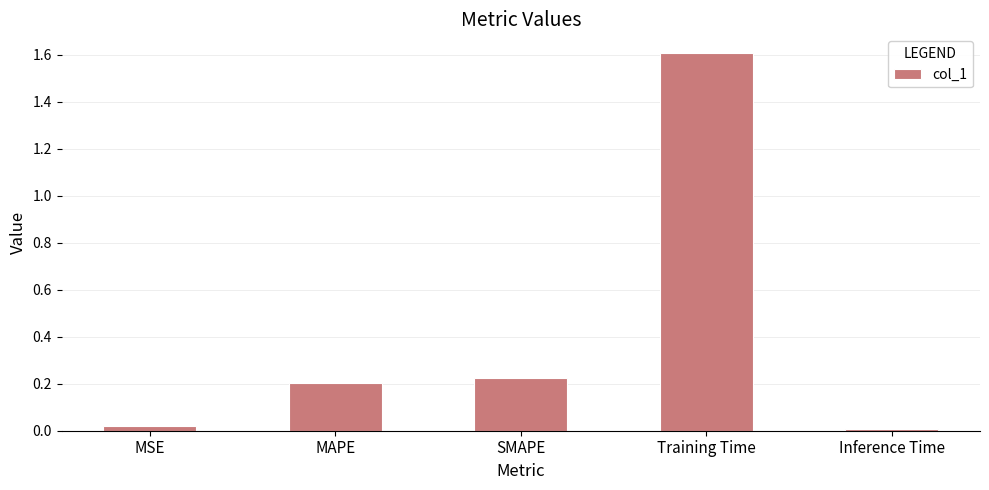

What is the greatest value displayed?

1.6